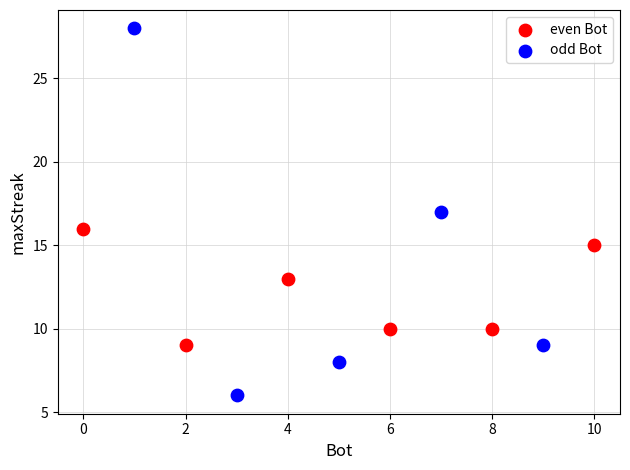

Which series contains the highest Y value?

odd Bot